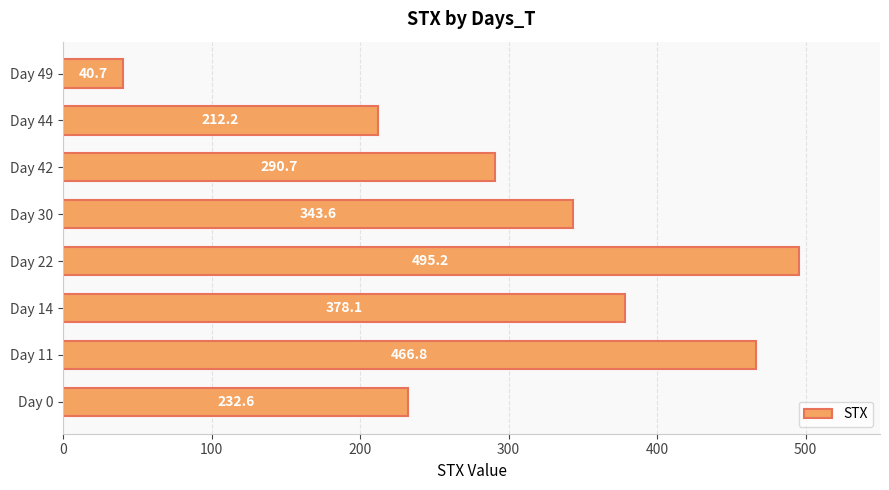

Reading bottom to top, extract all data points from this chart.

232.6	466.8	378.1	495.2	343.6	290.7	212.2	40.7